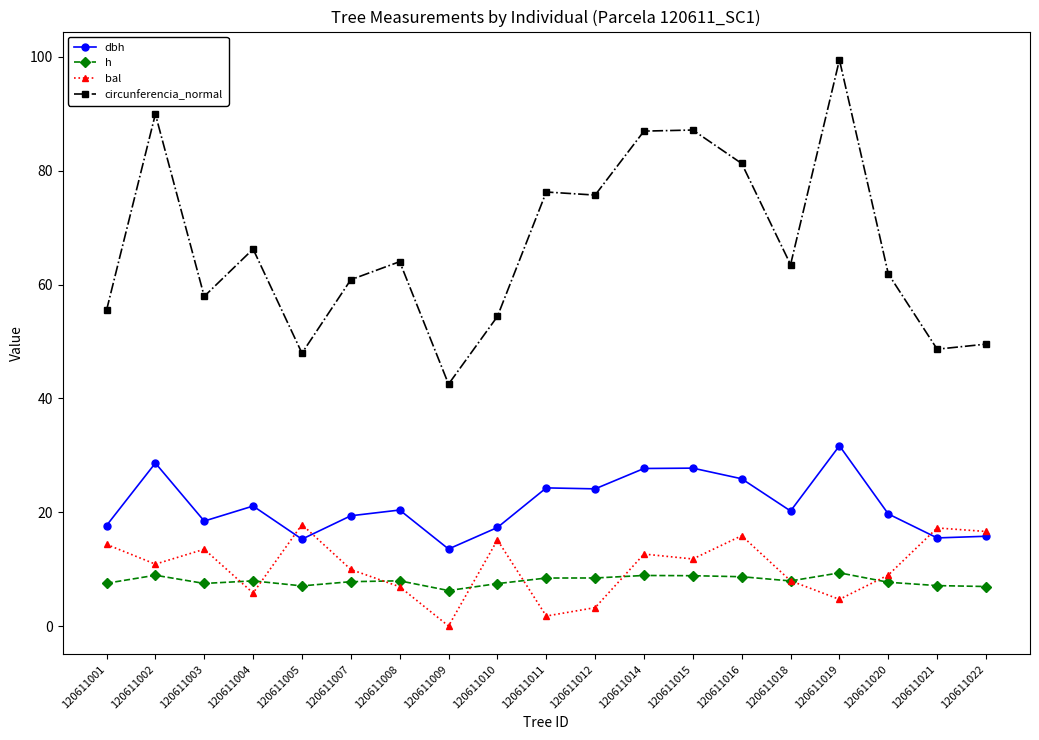

Between 120611012 and 120611021, which series saw the biggest shift?

circunferencia_normal